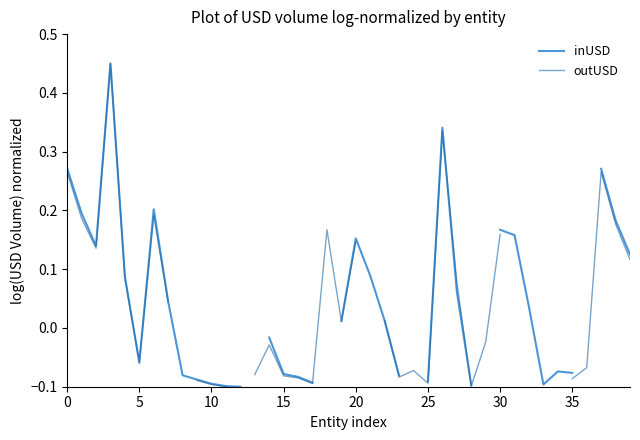

What is the lowest value of the inUSD series?

-0.1